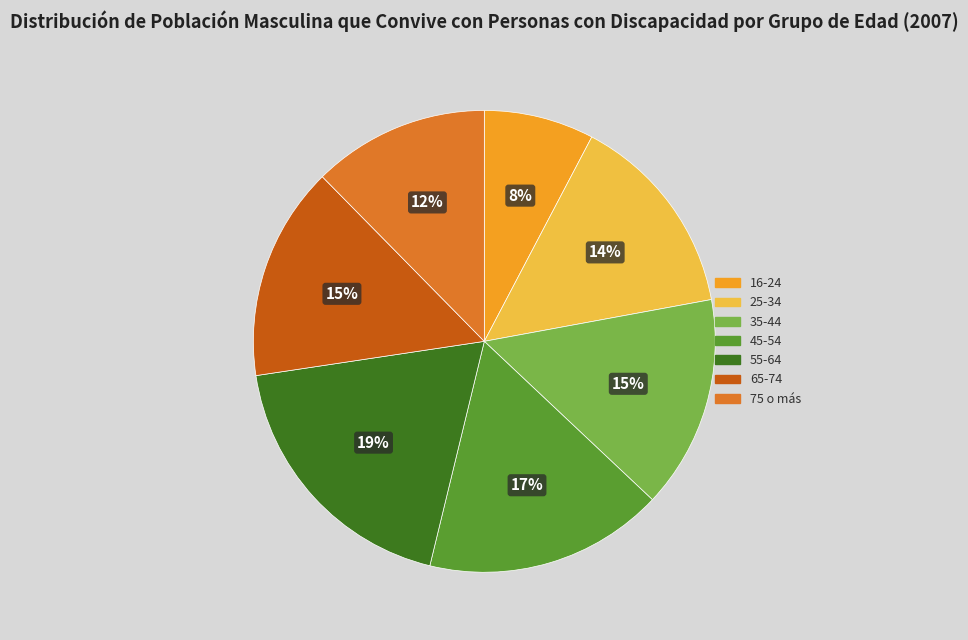

Which slice is the largest?

55-64